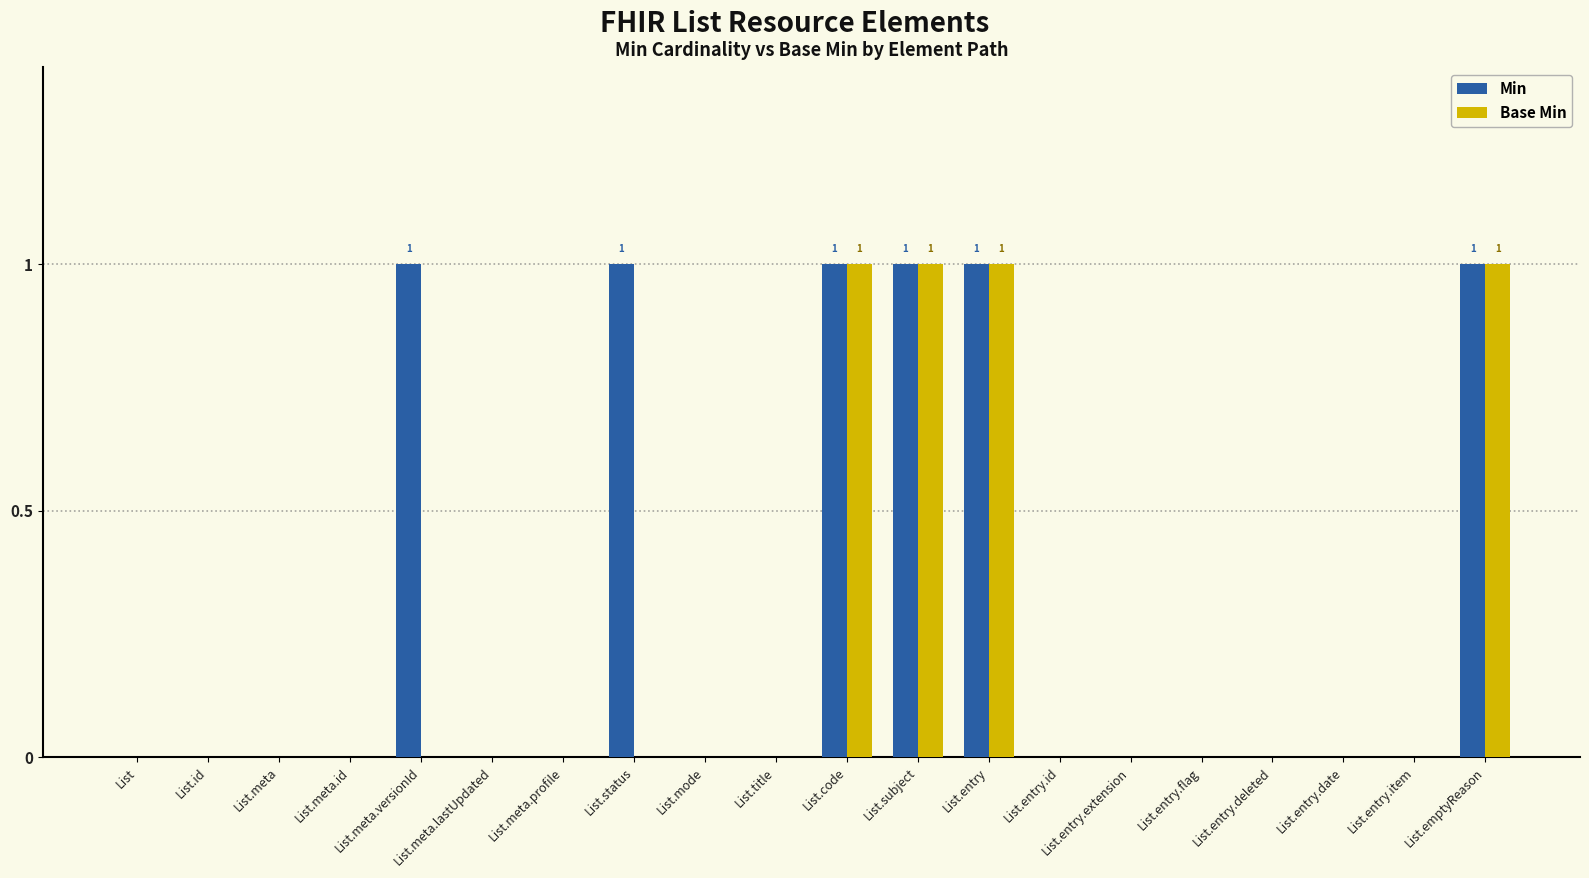

What is the sum of all Base Min values?

4